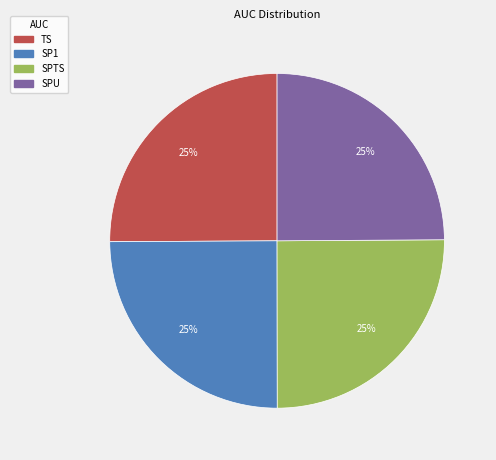

To the nearest percent, what portion does SP1 represent?

25%